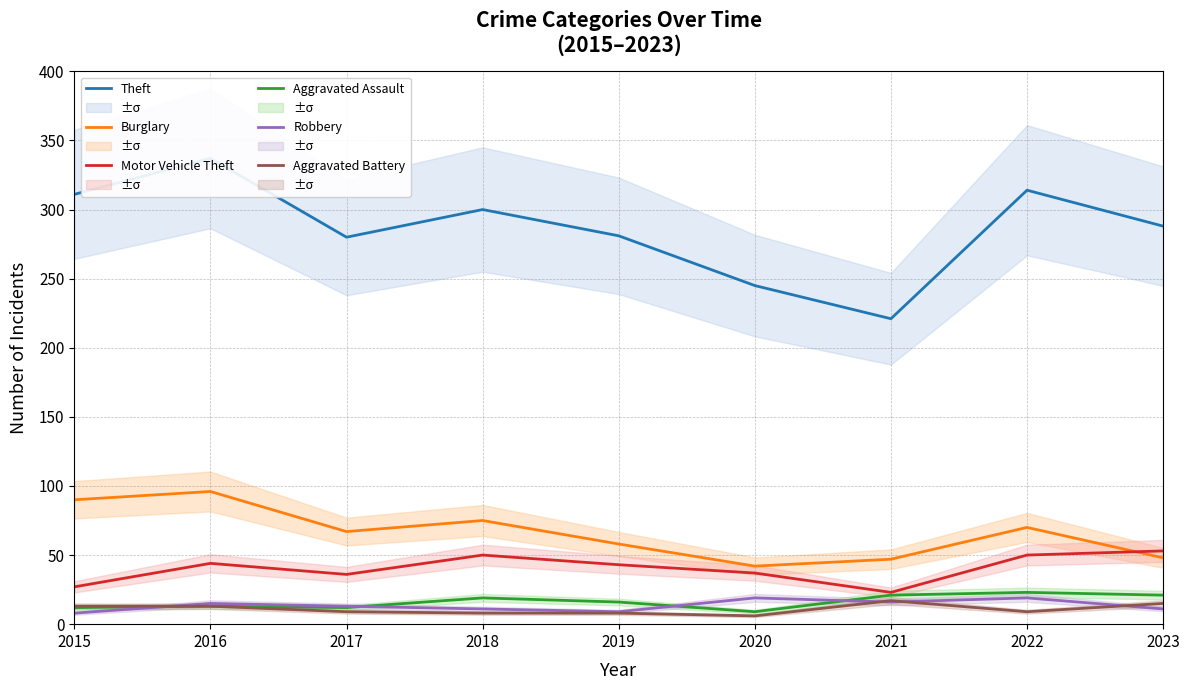

What is the smallest value displayed?

6